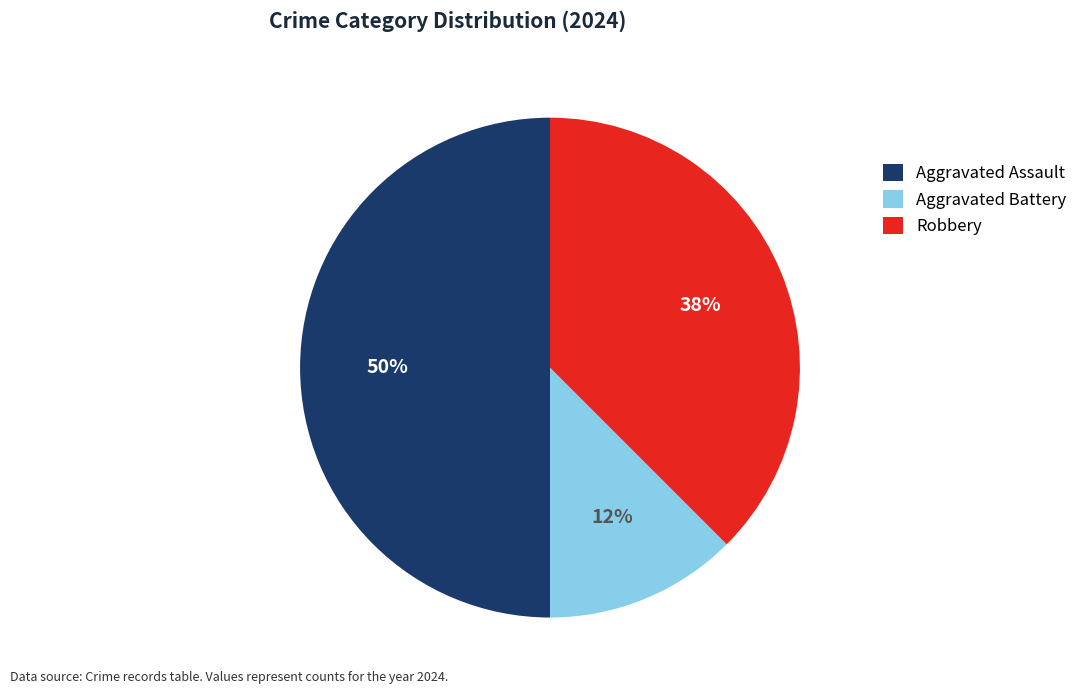

To the nearest percent, what is the average slice percentage?

33%